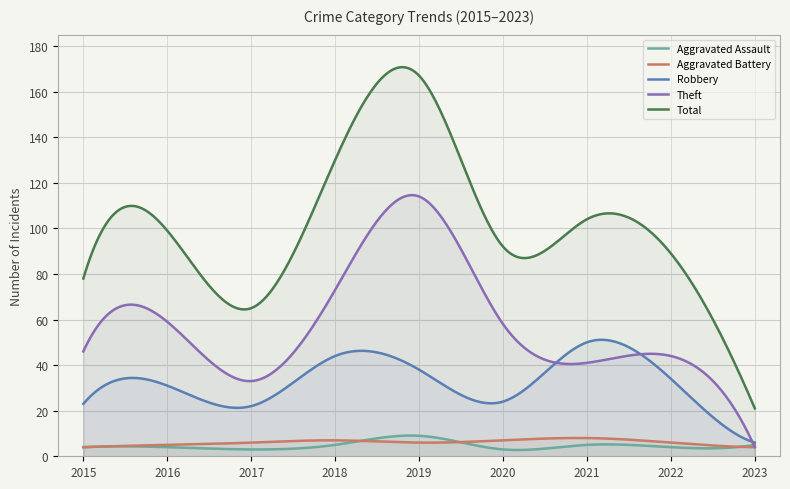

What is the sum of the Aggravated Battery values at 2015 and 2016?

9